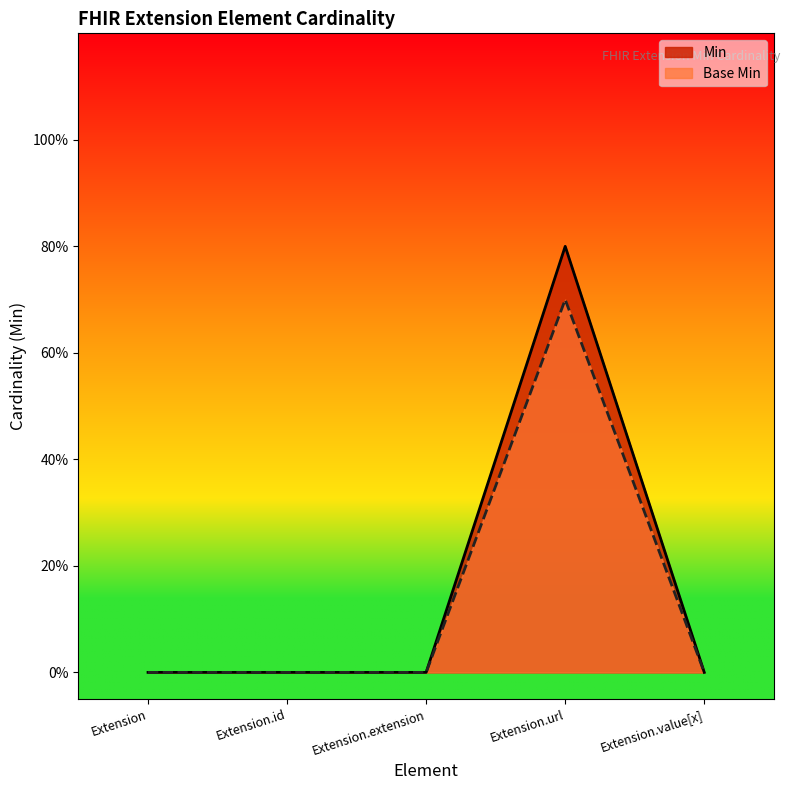

How many interior local peaks does the Base Min series have?

1